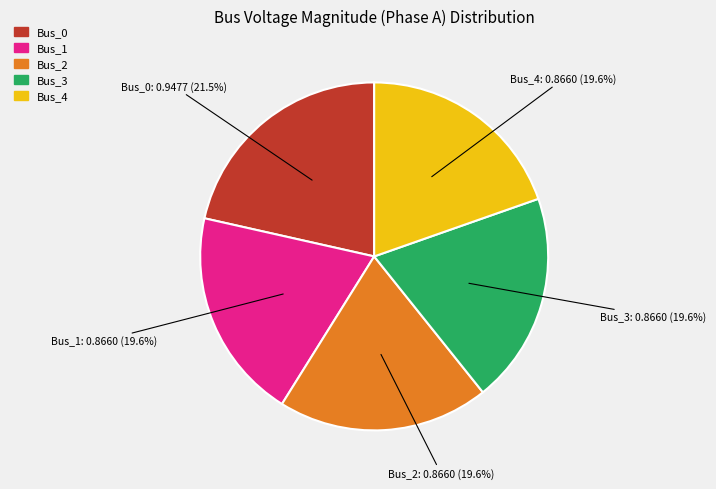

Do Bus_0 and Bus_2 together represent more than half of the pie?

No